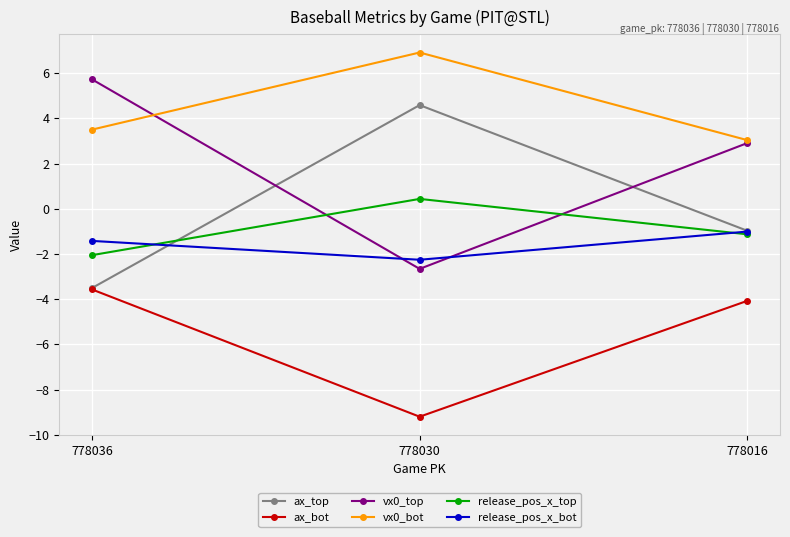

How many distinct data groups are displayed?

6